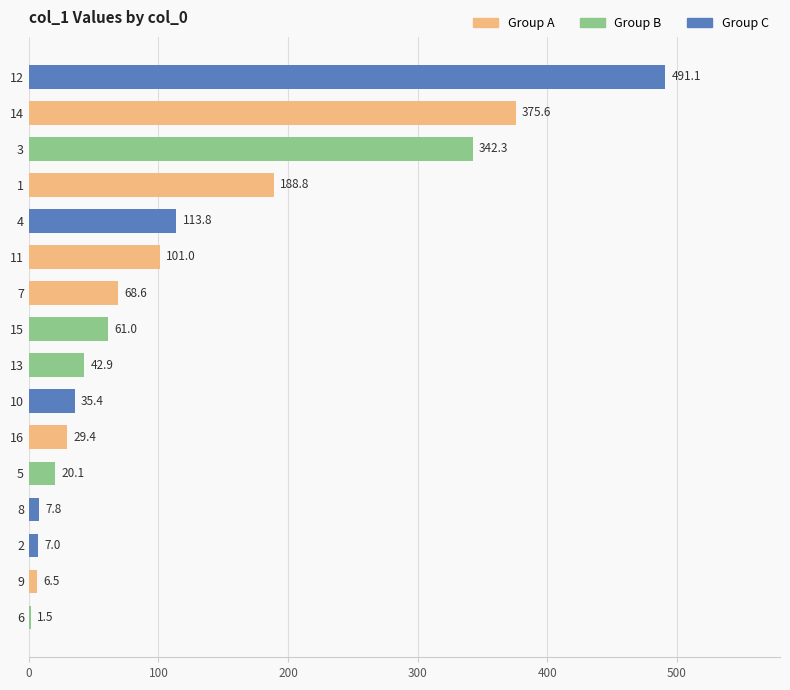

Which label corresponds to the largest value in the chart?

12